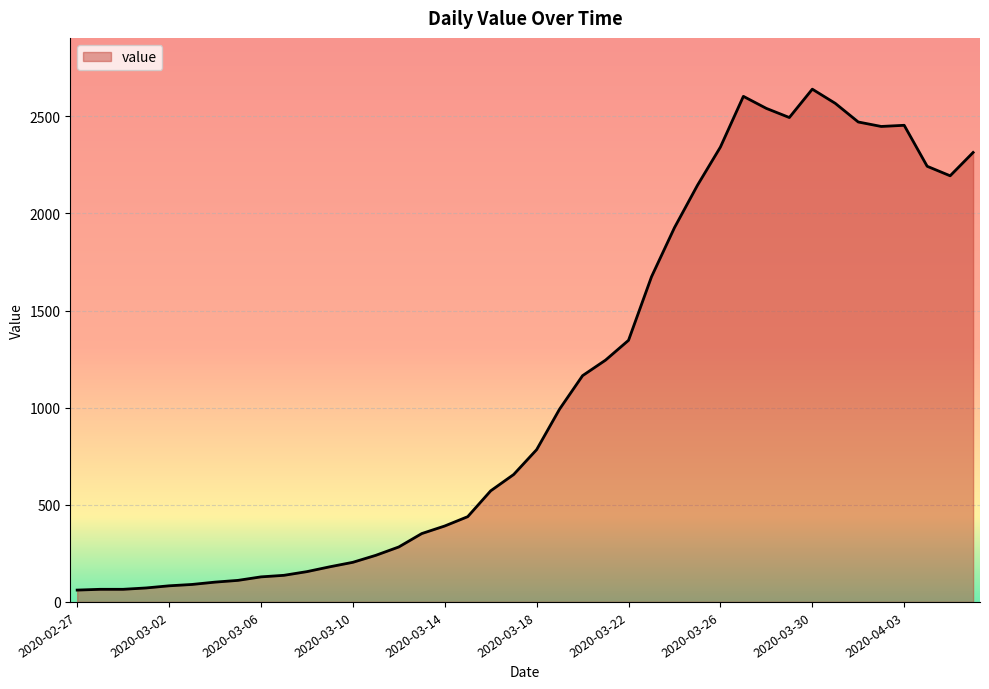

What is the maximum value shown in the chart?

2640